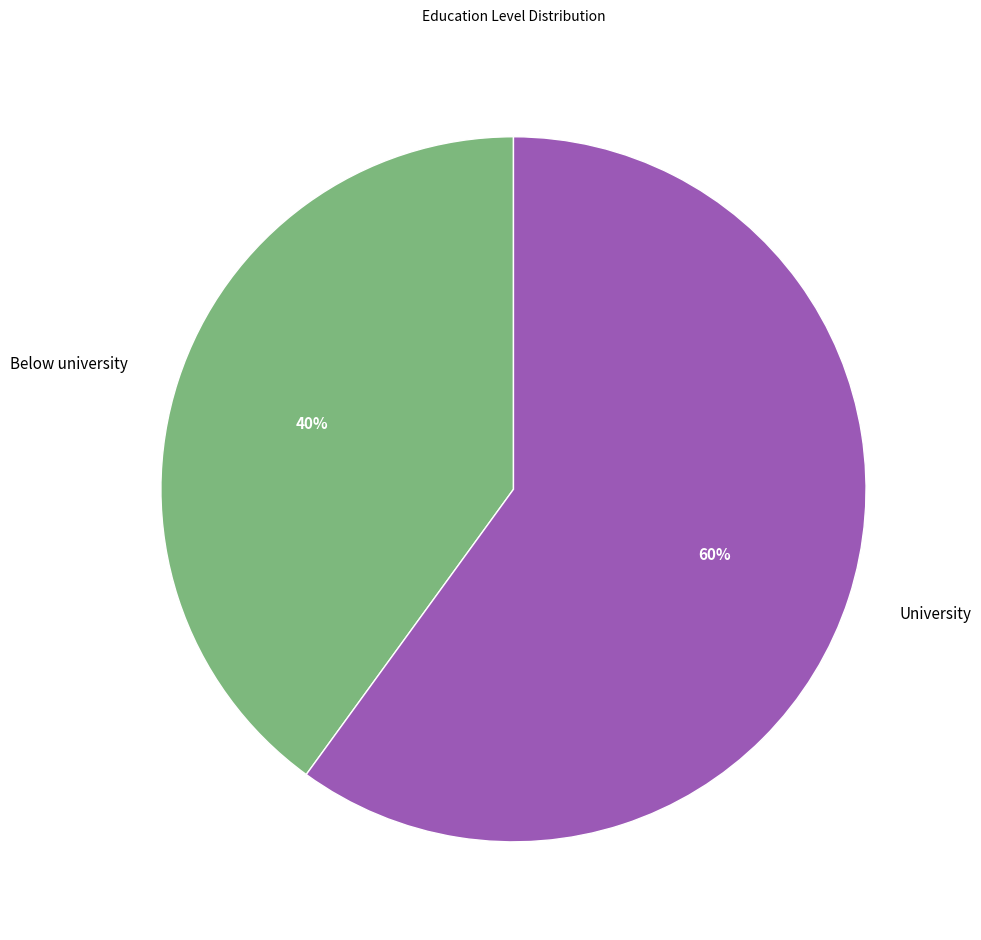

True or false: Below university accounts for 40% of the total.

True